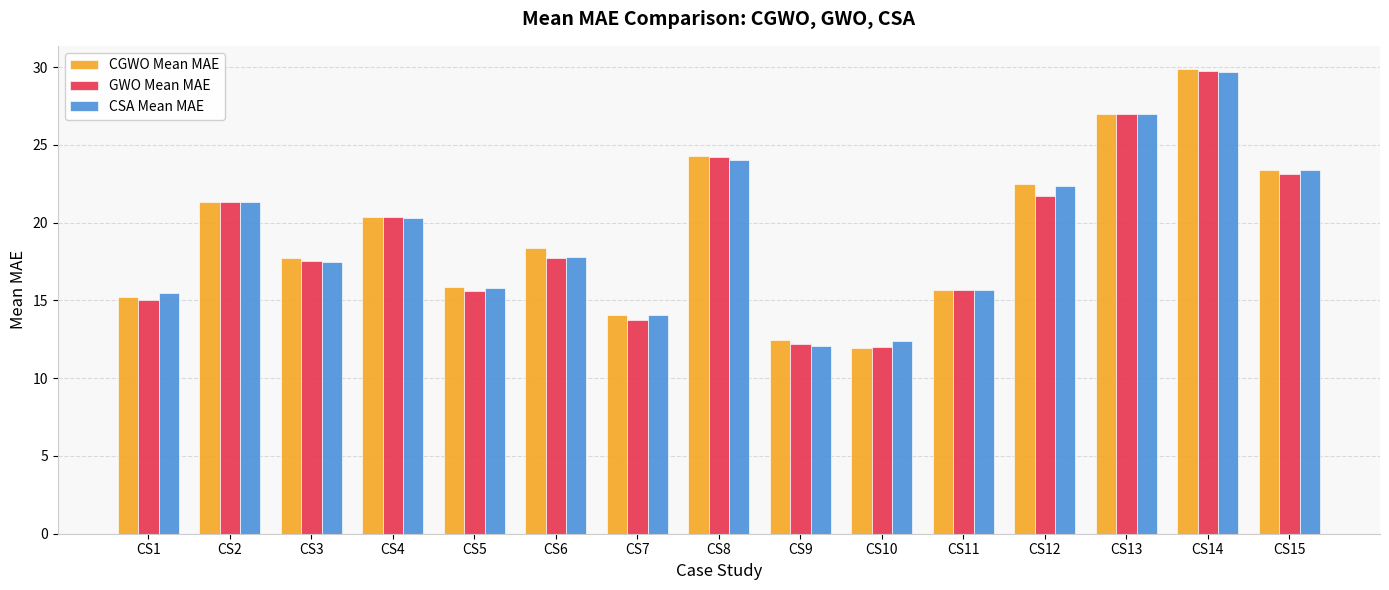

Is the value of CSA Mean MAE at CS6 greater than the value of GWO Mean MAE at CS14?

No